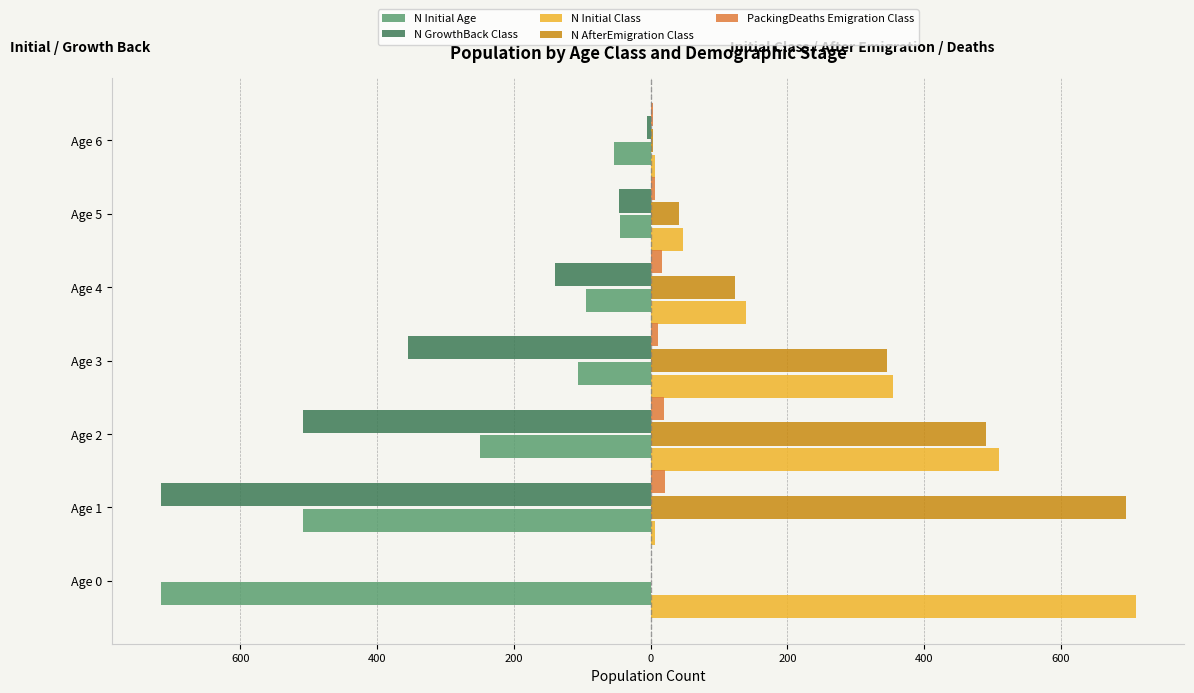

What are all the series names shown in the legend?

N Initial Age, N GrowthBack Class, N Initial Class, N AfterEmigration Class, PackingDeaths Emigration Class